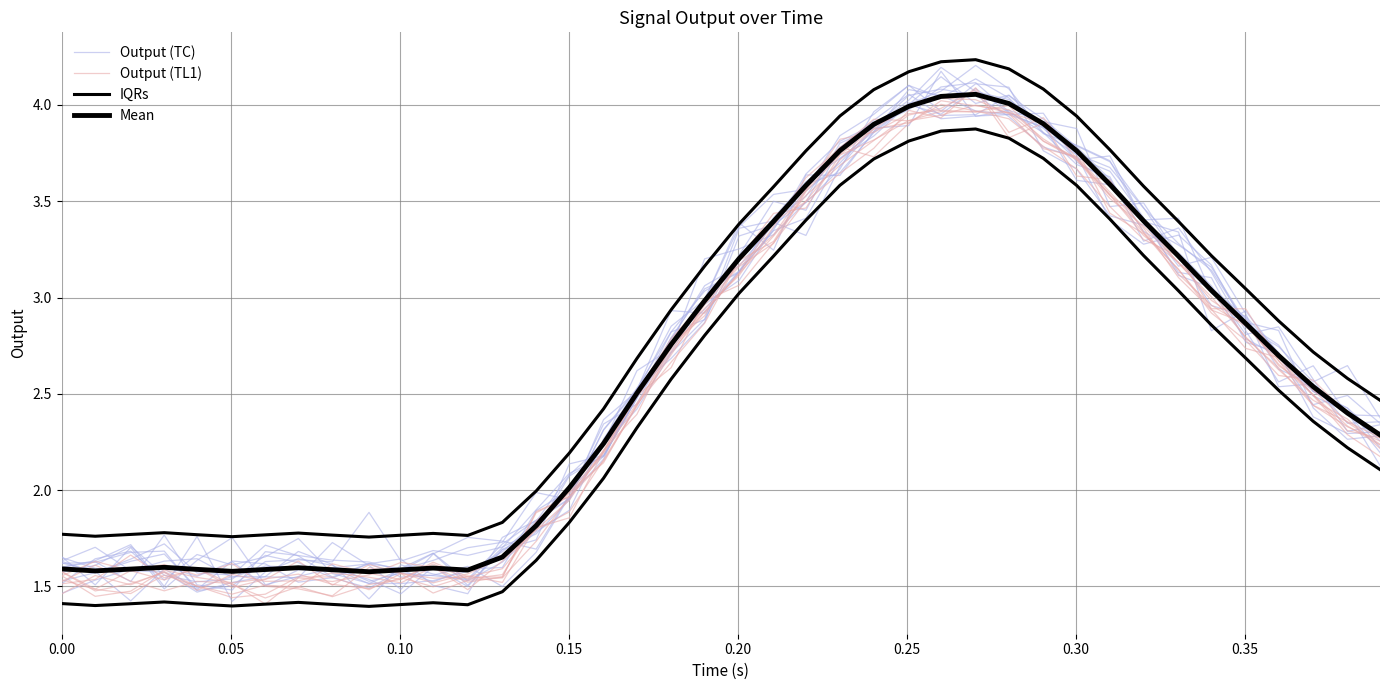

What is the lowest value of the Mean series?

1.6